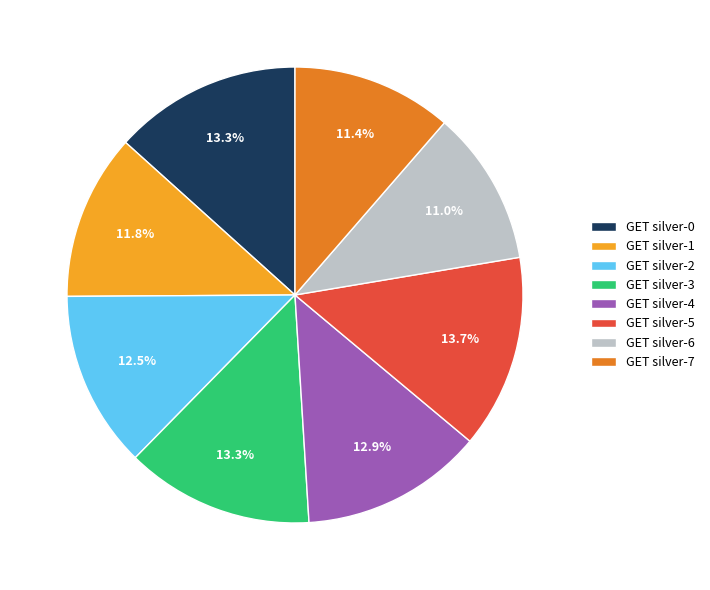

To the nearest percent, what is the difference between the GET silver-6 and GET silver-2 slice percentages?

2%